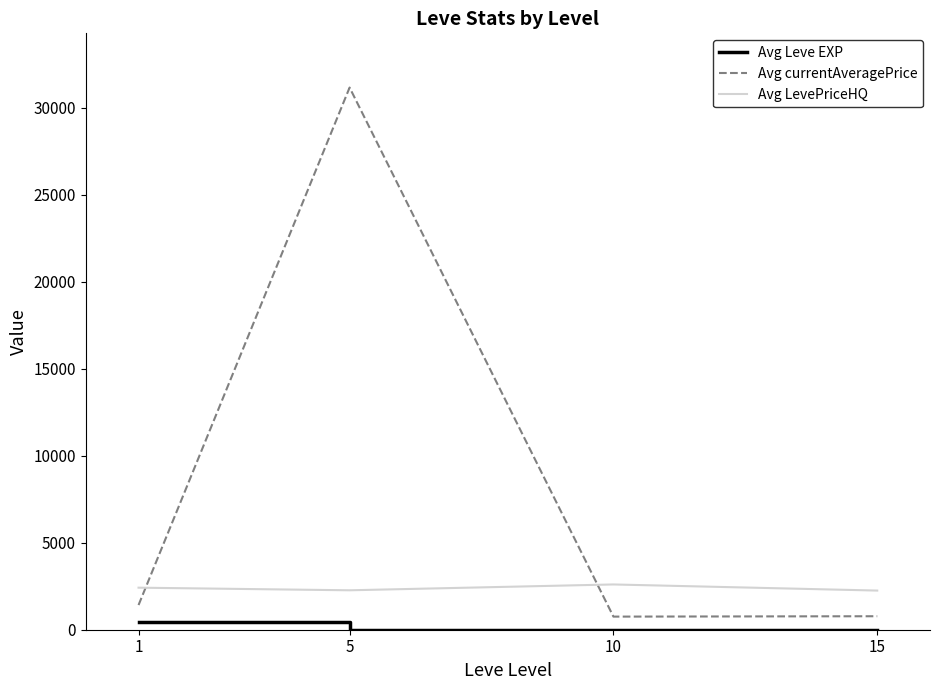

The value of Avg LevePriceHQ at 10 is 4499.9. True or false?

False